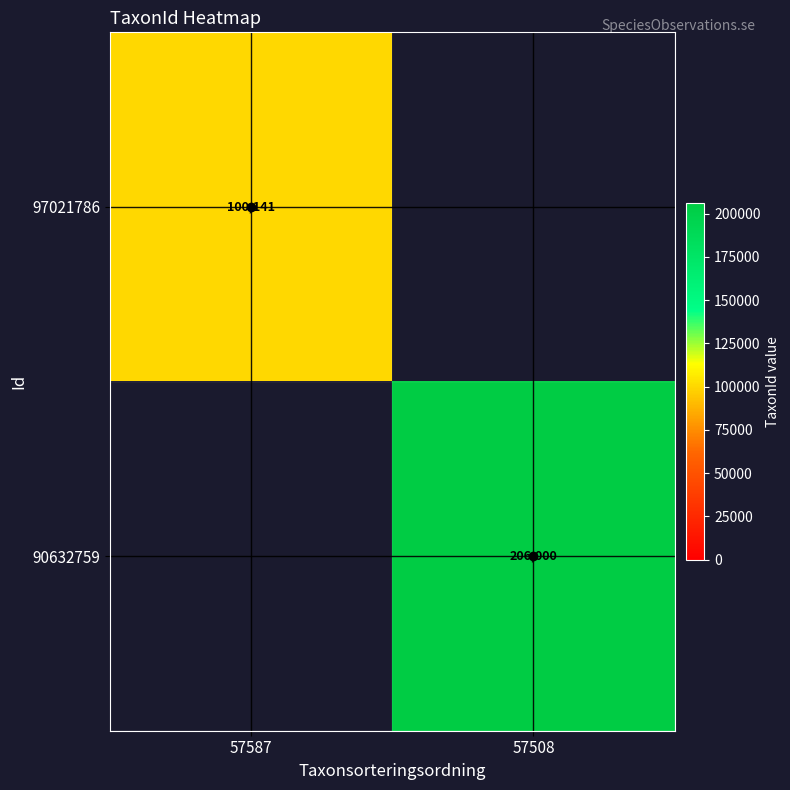

True or false: 97021786 has a value of 100141 at 57587.

True